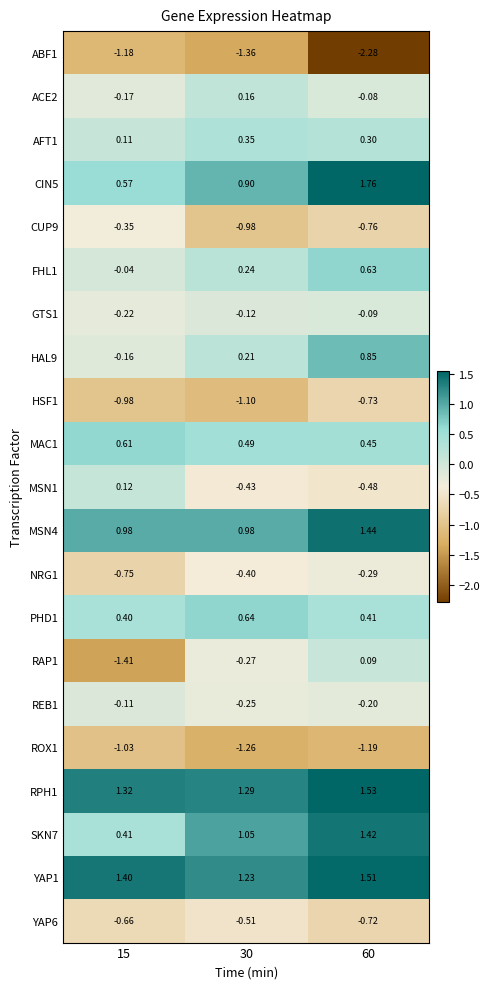

Count the number of data series in this chart.

21